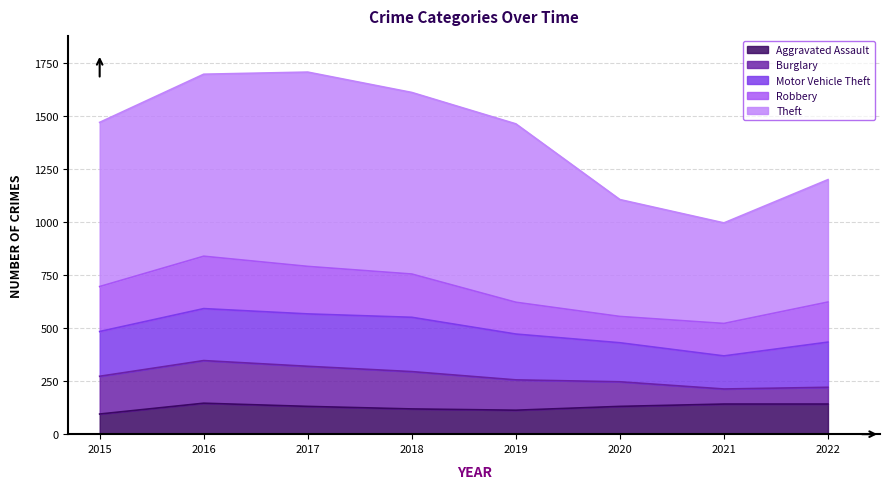

How many values in the Motor Vehicle Theft series exceed 216?

3